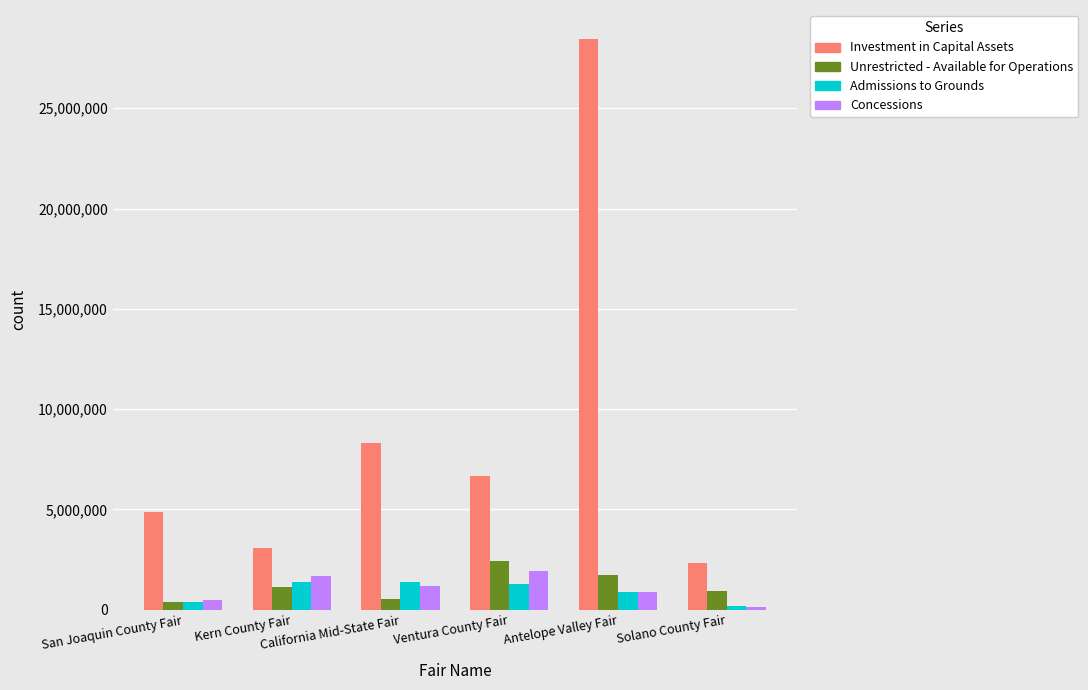

What is the difference between the maximum and second lowest values in the Unrestricted - Available for Operations series?

1887877